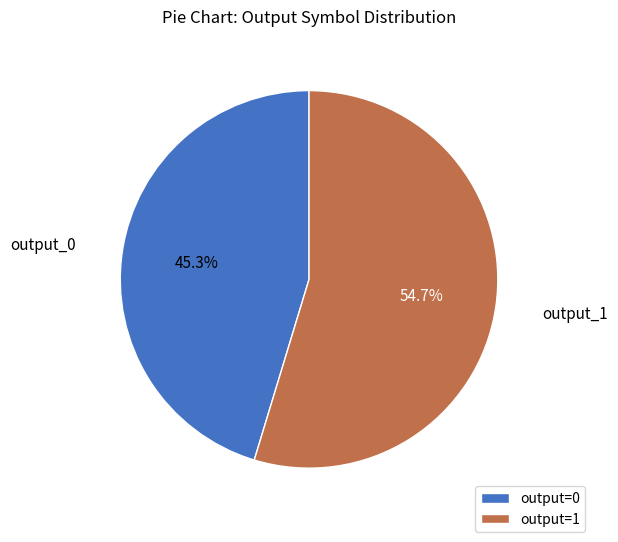

What is the ratio of the value at output=0 to the value at output=1?

0.8